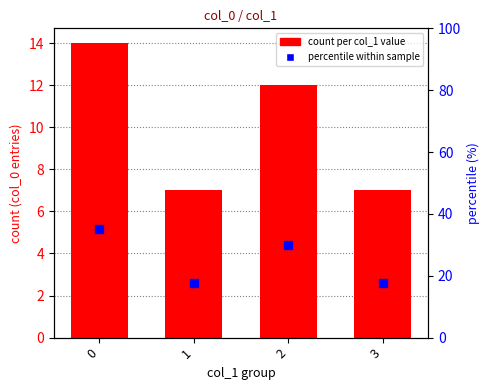

The percentile within sample series shows 30.0 at 2. True or false?

True